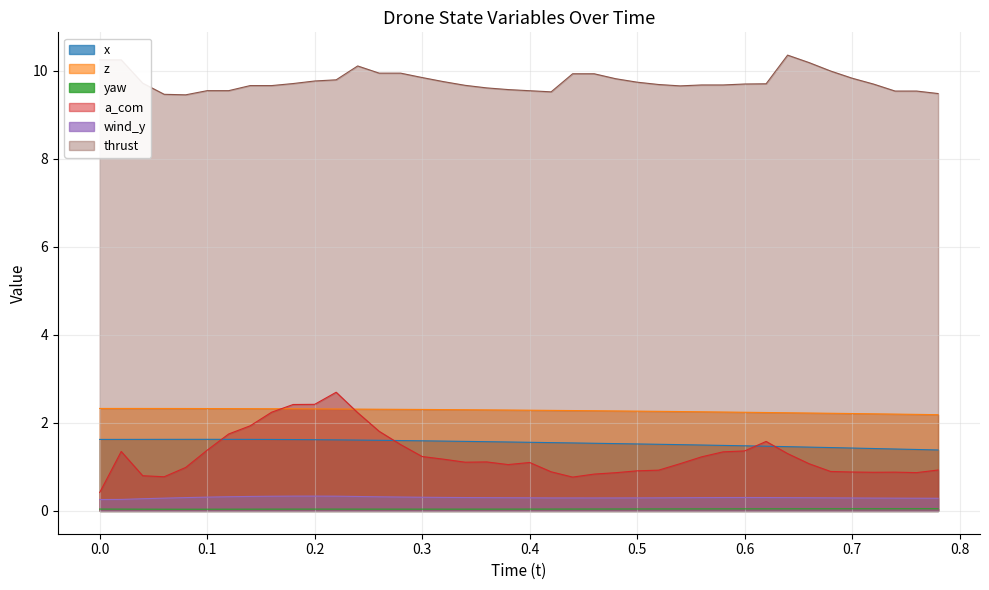

What are all the series names shown in the legend?

x, z, yaw, a_com, wind_y, thrust